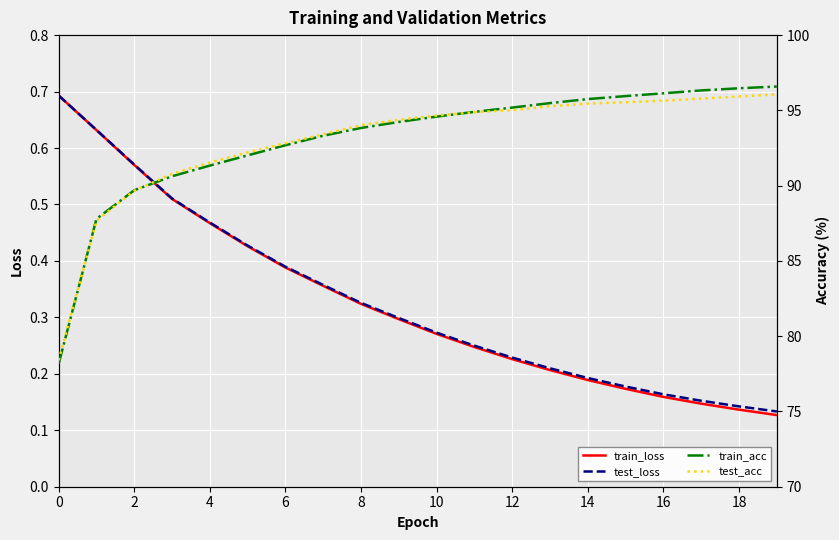

The test_loss series shows 0.2 at 4. True or false?

False